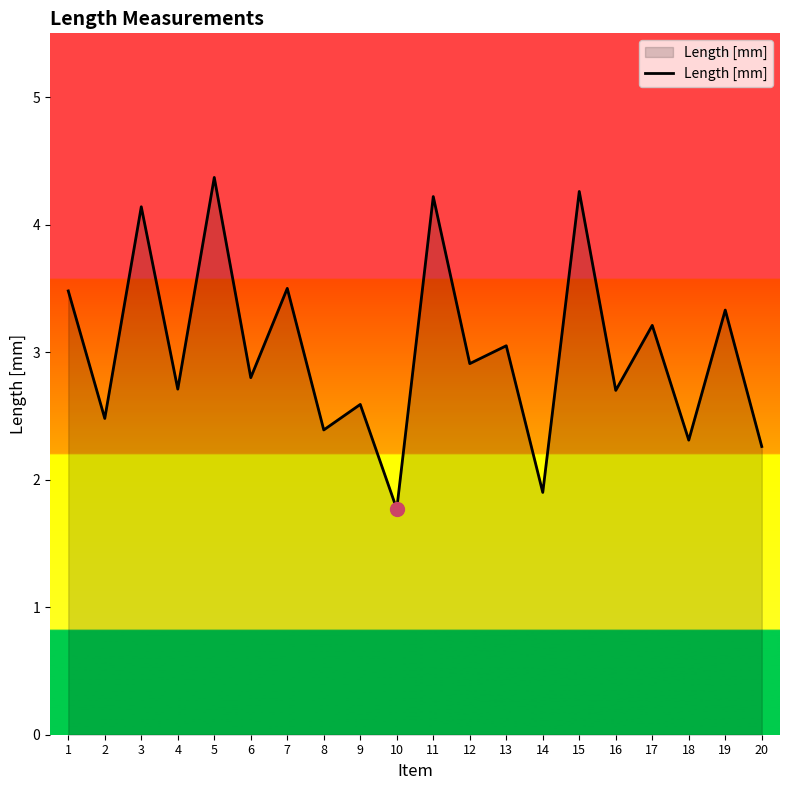

What is the change in value from 10 to 20?

+0.5